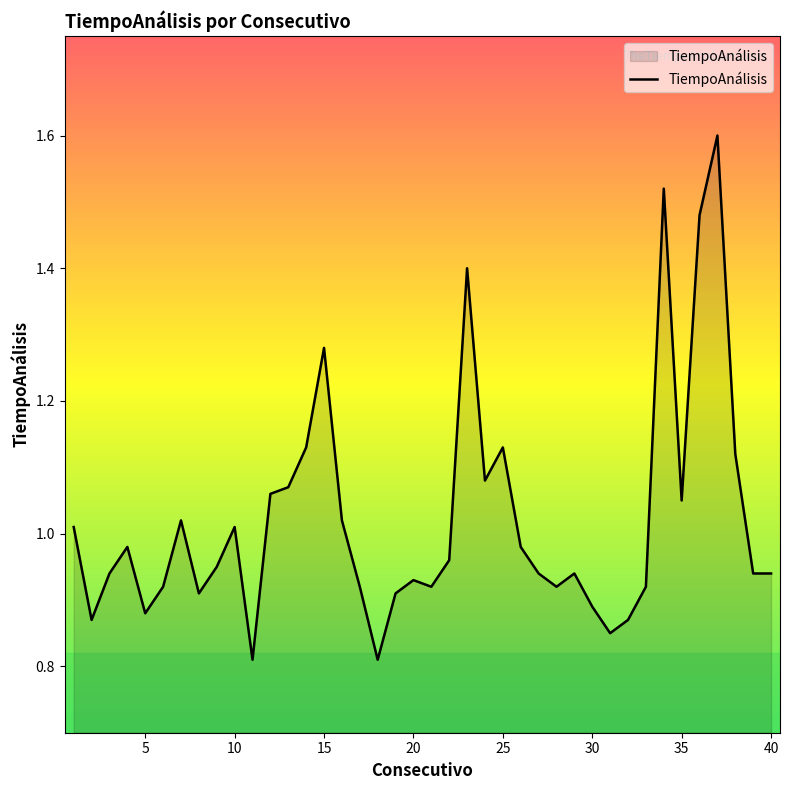

What is the greatest value displayed?

1.6